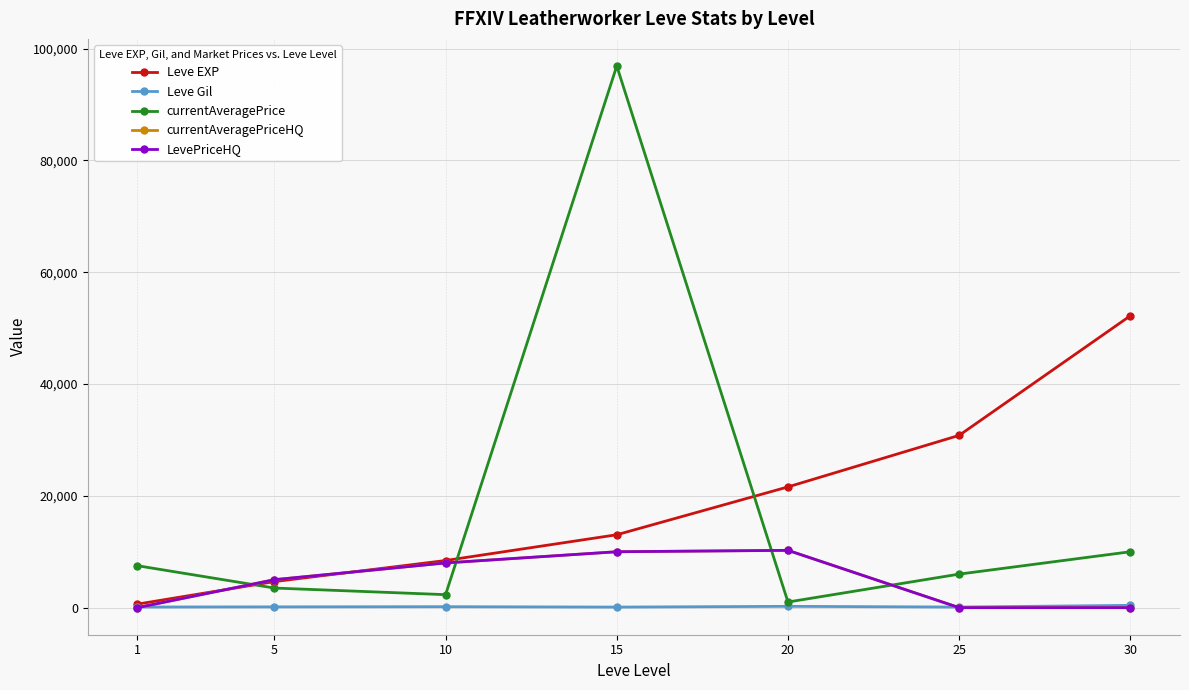

At which category is the sum across all series the highest?

15